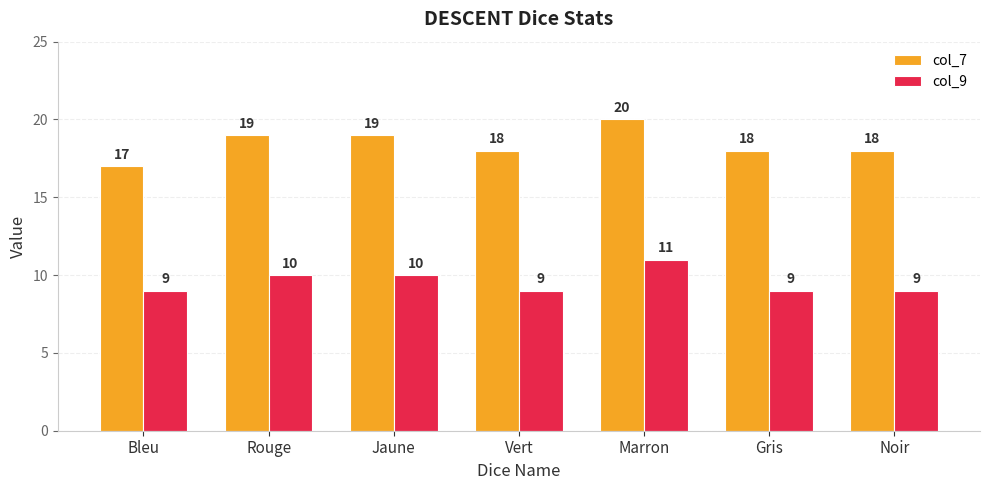

What are all the series names shown in the legend?

col_7, col_9